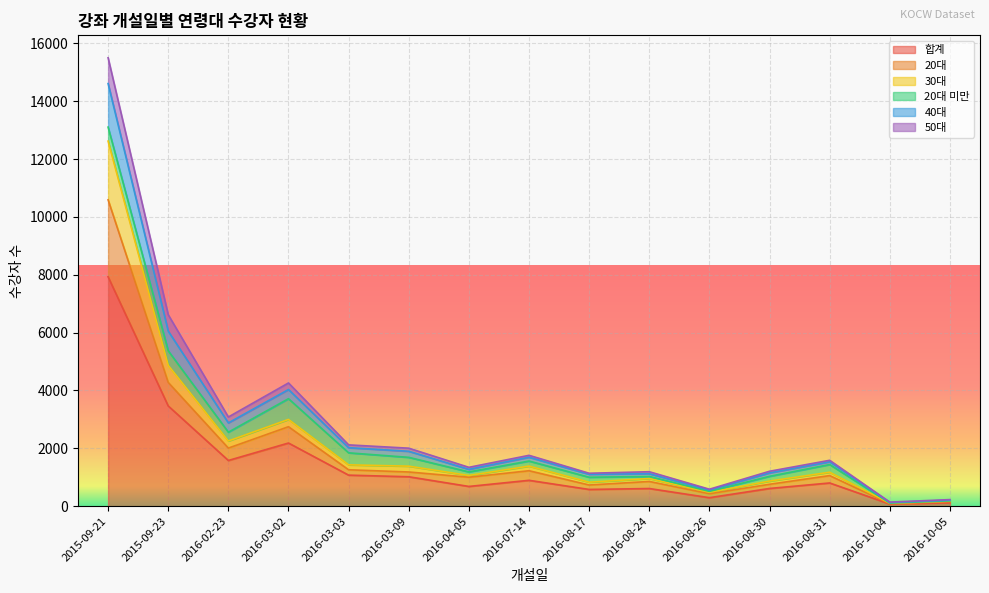

True or false: 합계 has a value of 894 at 2016-07-14.

True